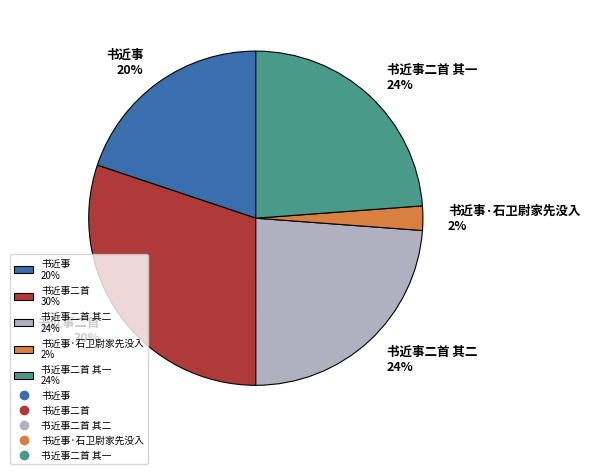

True or false: 书近事二首 其二 24% accounts for 24% of the total.

True